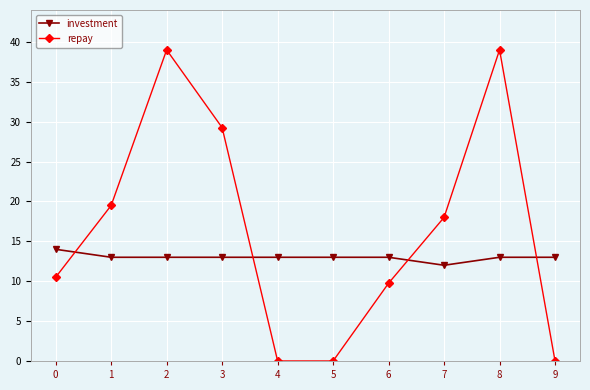

Which series has the largest total across all categories?

repay